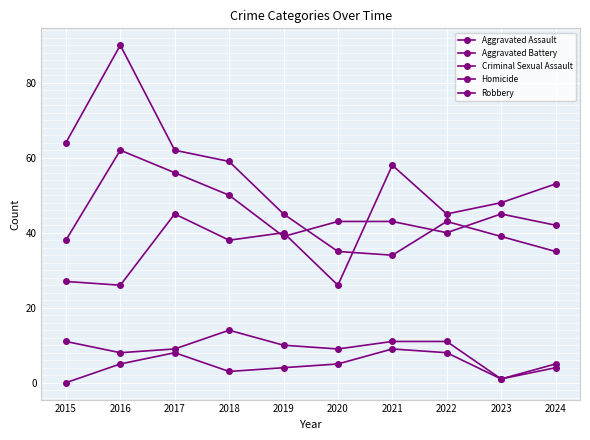

Which has a higher value, 2019 or 2022?

2022